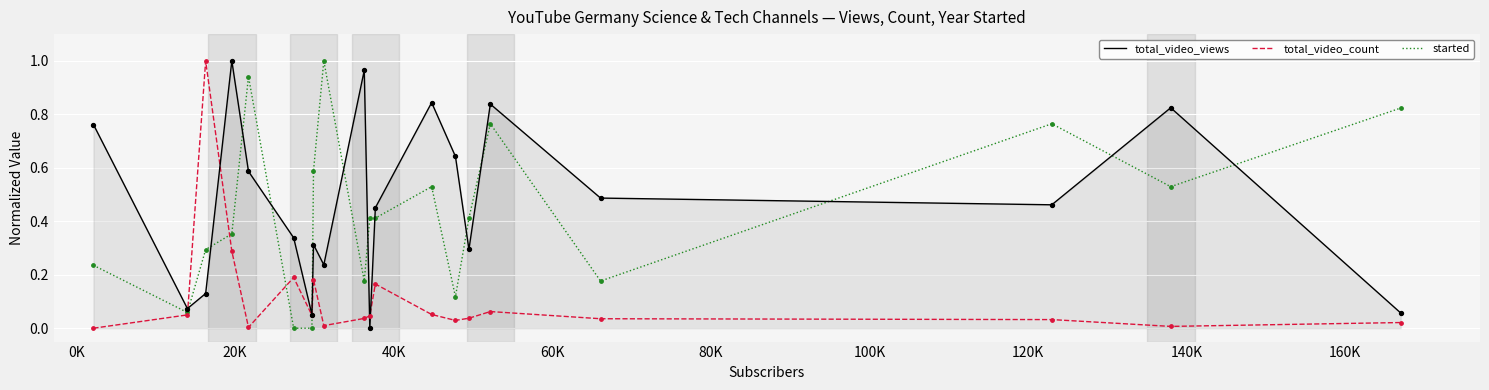

Which series ends up on top after the final intersection of started and total_video_views?

started